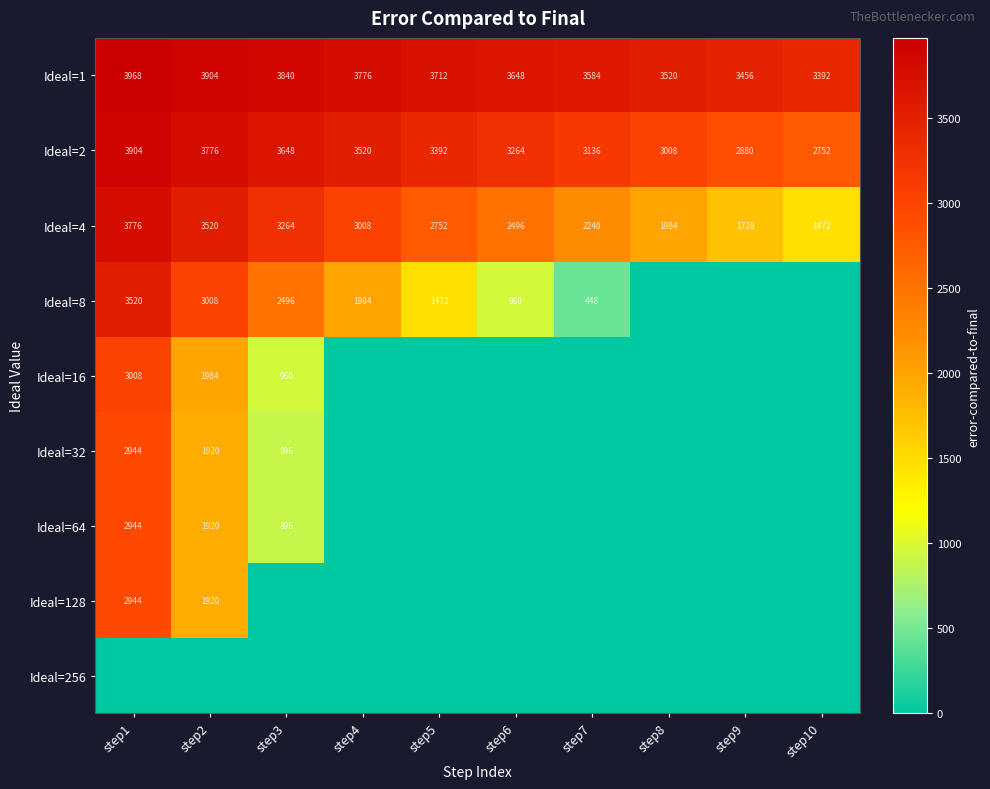

What is the greatest value displayed?

3968